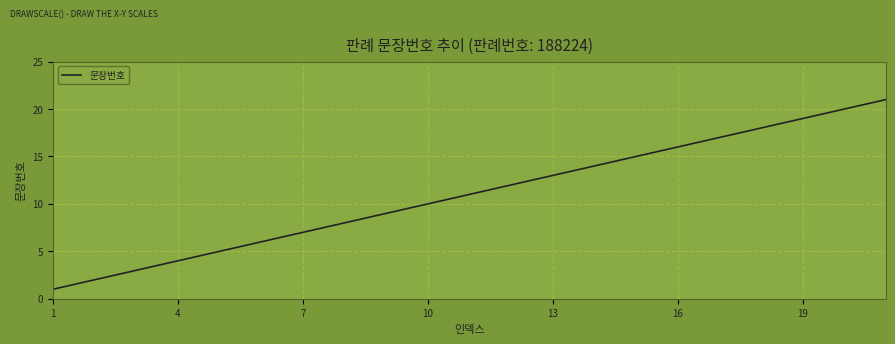

What is the maximum value shown in the chart?

21